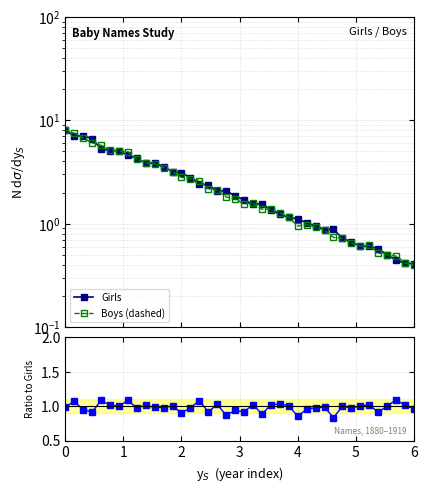

What is the average value of the Boys / Girls series?

1.0